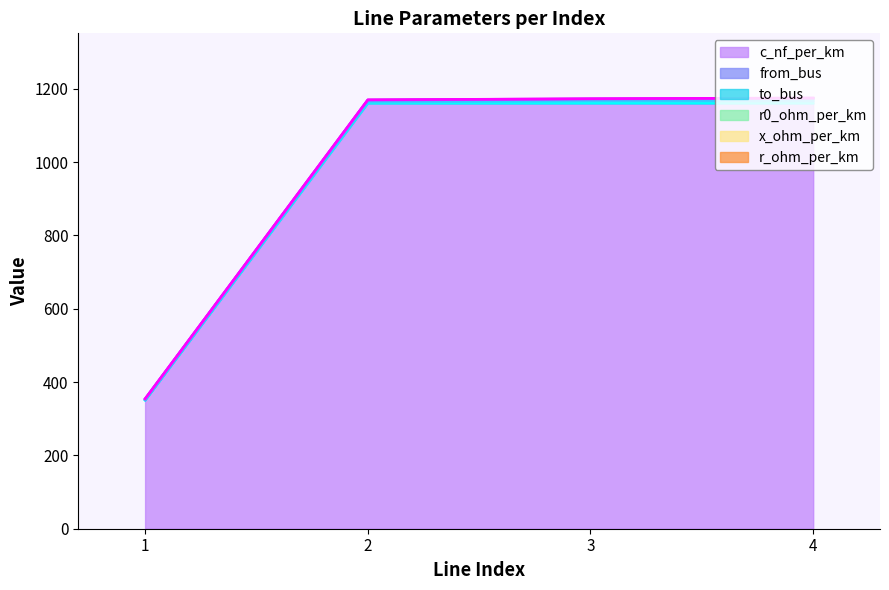

True or false: r_ohm_per_km has more than 2 interior local peaks.

False